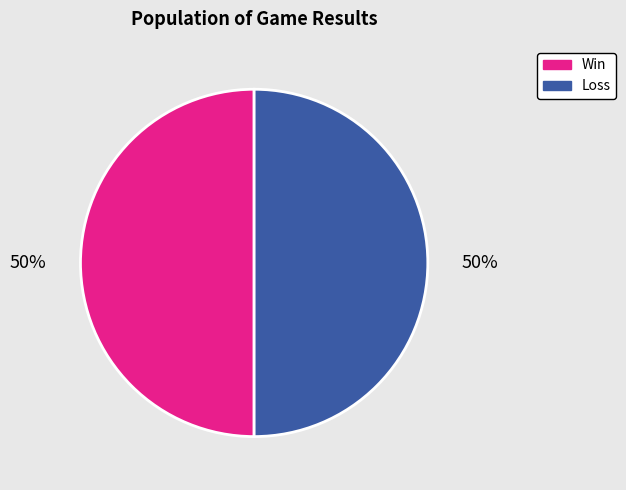

Do Win and Loss together represent more than half of the pie?

Yes